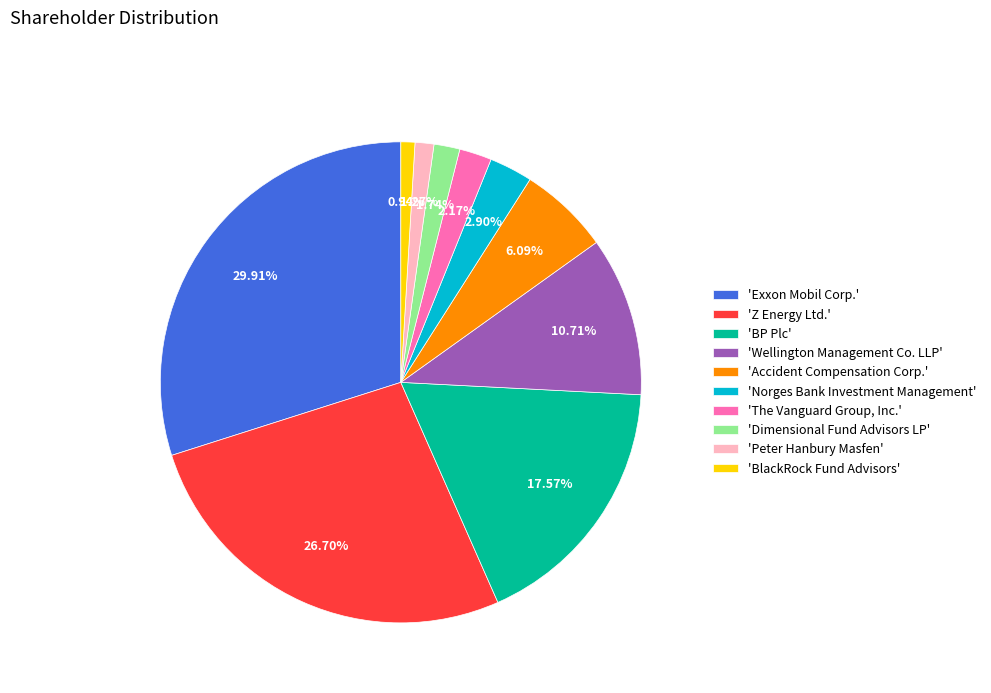

Does any single category account for the majority?

No